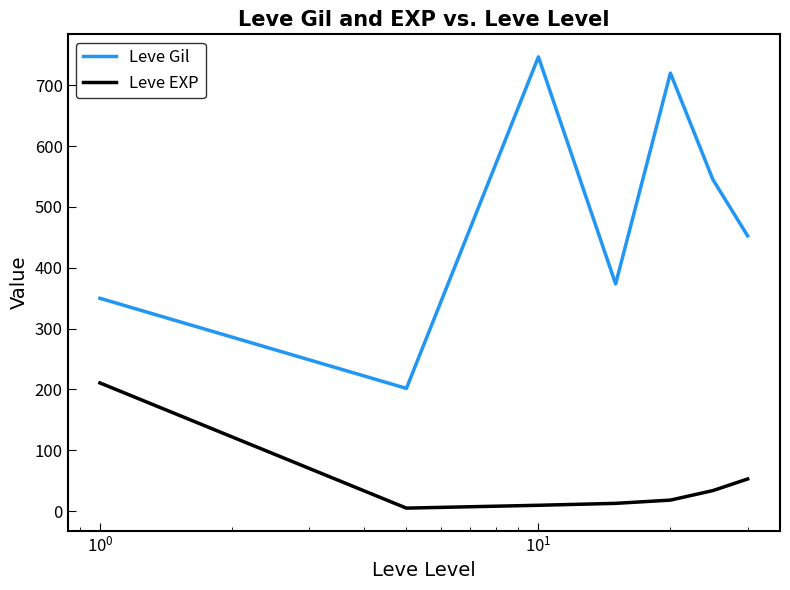

True or false: Leve EXP and Leve Gil cross at least once.

False